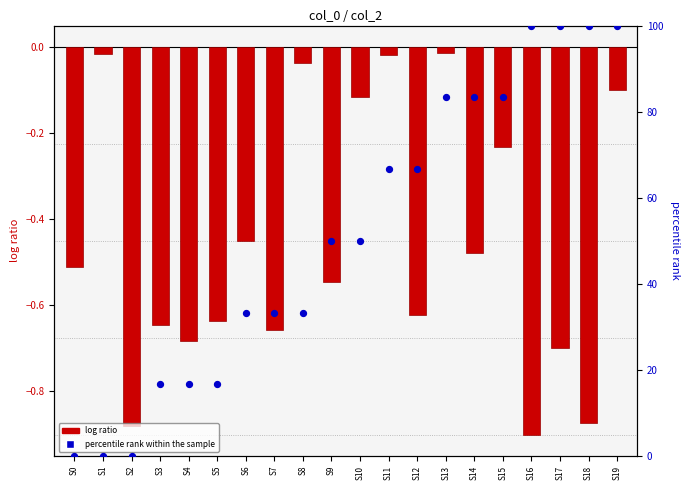

What are all the series names shown in the legend?

log ratio, percentile rank within the sample